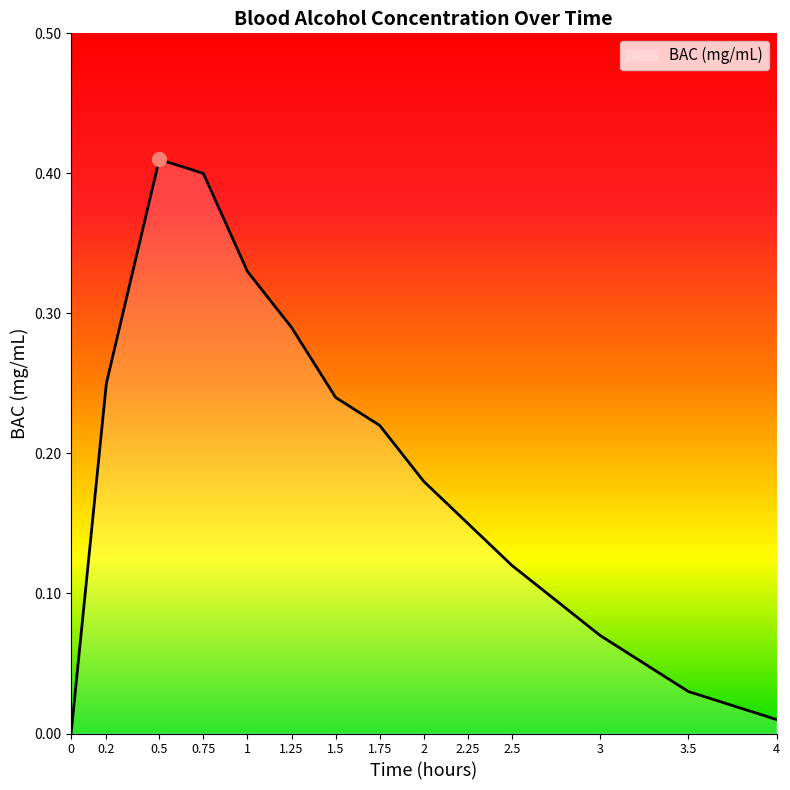

What is the change in value from 1.25 to 4?

-0.3